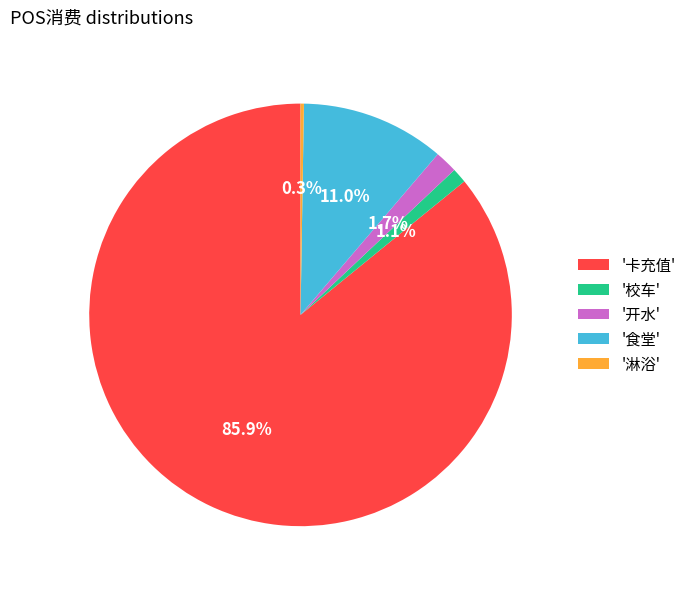

What percentage is NOT represented by '开水'?

98.3%